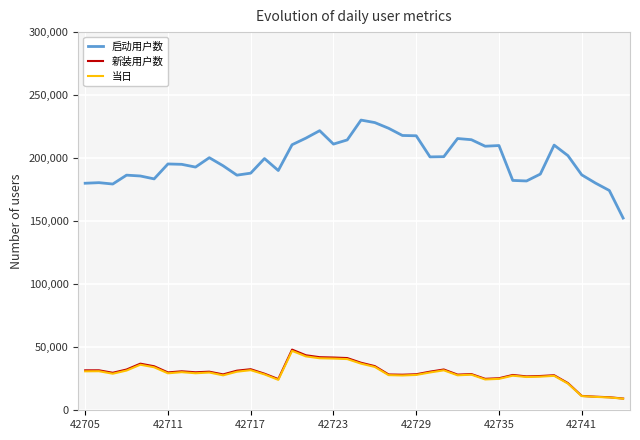

Which series has the largest range (max minus min)?

启动用户数